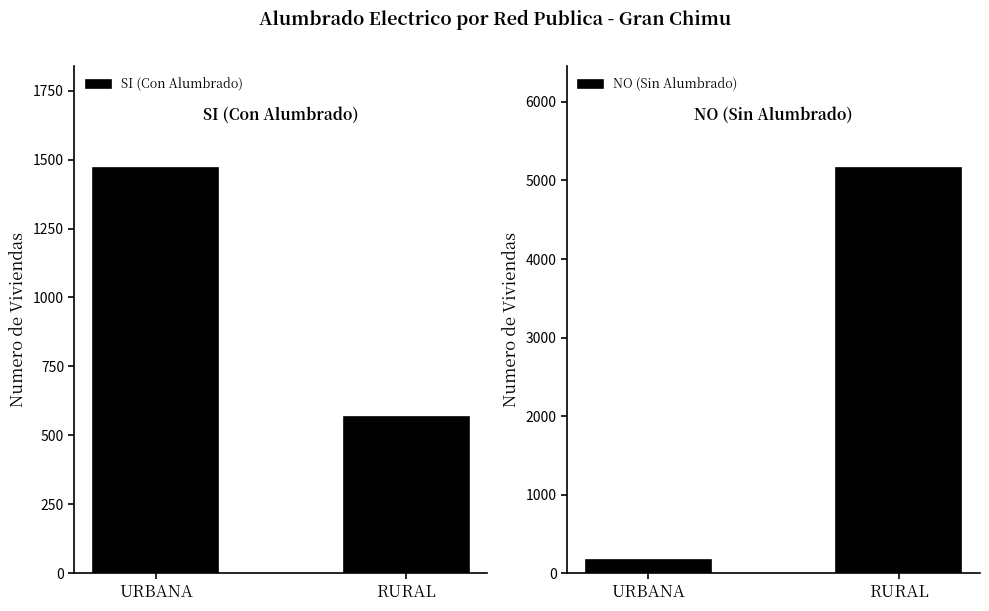

What is the spread (max minus min) of values at URBANA?

1306